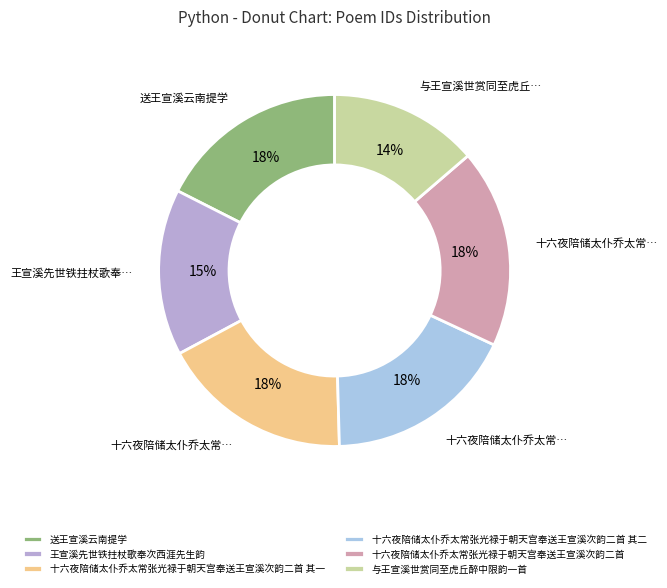

What percentage do 与王宣溪世赏同至虎丘醉中限韵一首 and 十六夜陪储太仆乔太常张光禄于朝天宫奉送王宣溪次韵二首 其一 together represent?

31.3%